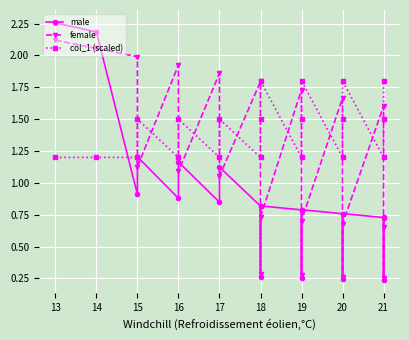

What is the minimum value shown in the chart?

0.2